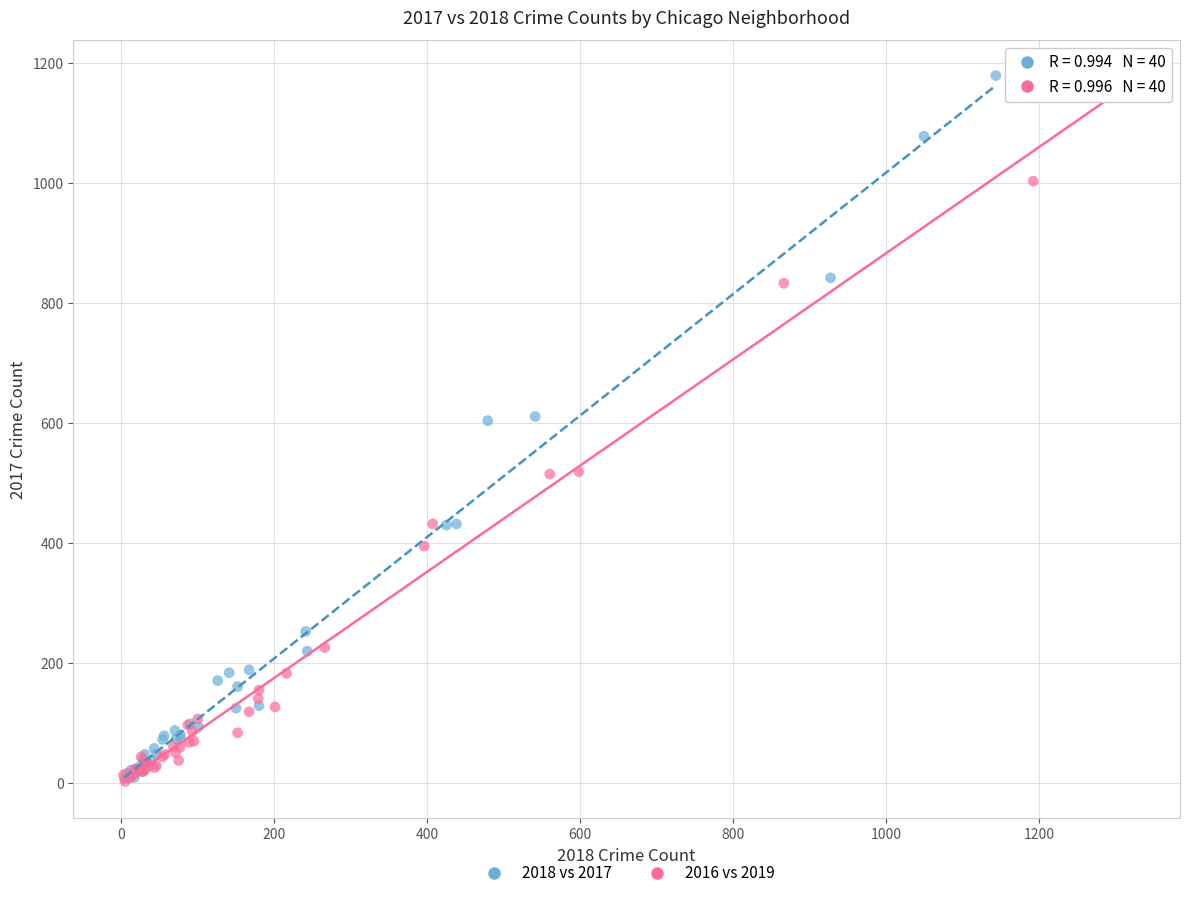

Which series has the widest spread of Y values?

2018 vs 2017